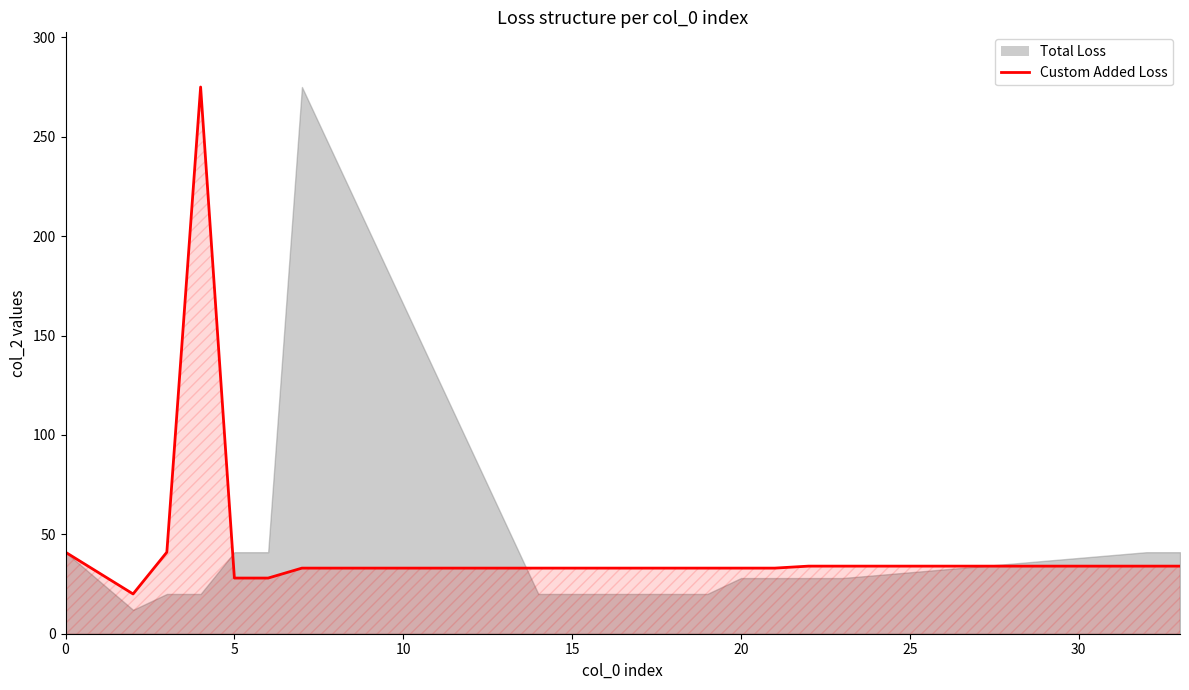

Reading left to right, what are all the values shown in this chart?

41	20	41	275	28	28	33	33	33	33	33	33	33	33	33	34	34	34	34